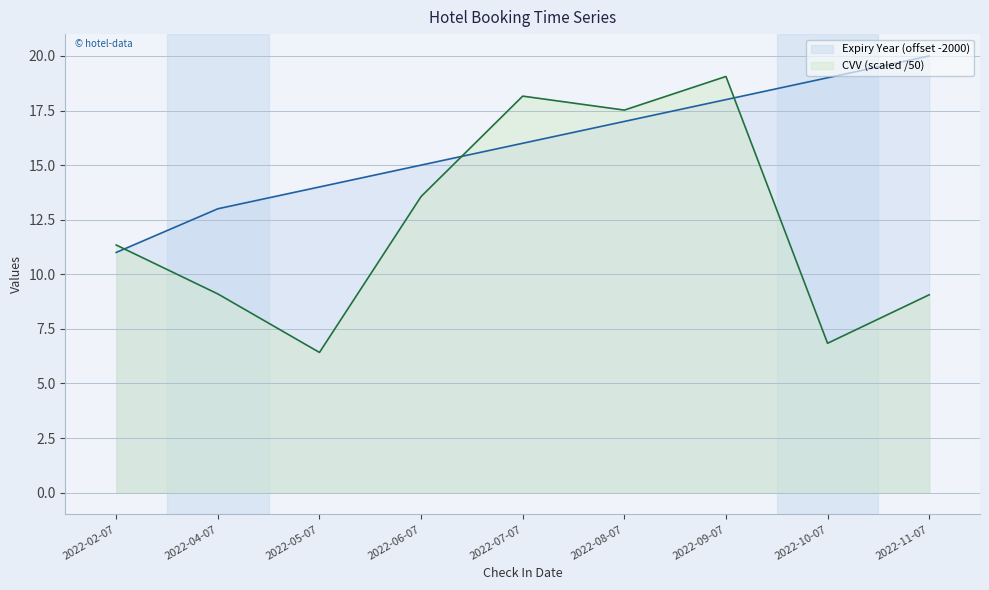

True or false: Expiry Year has more than 0 interior local peaks.

False